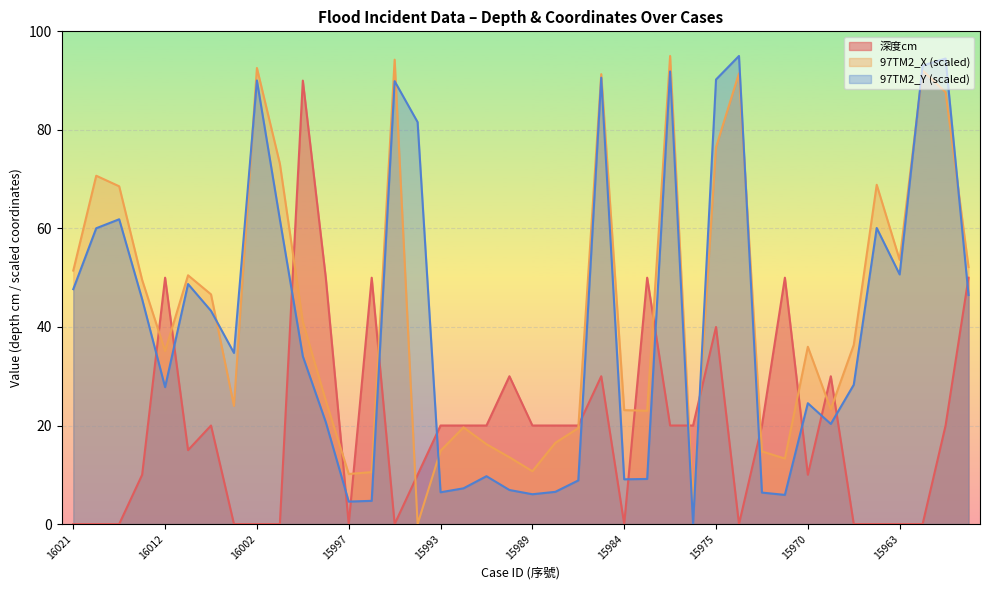

Which series has the largest total across all categories?

97TM2_X (scaled)